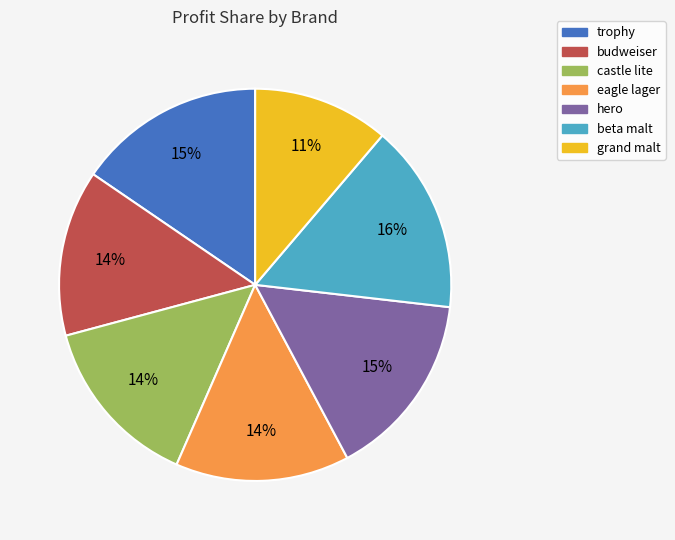

Do castle lite and budweiser together represent more than half of the pie?

No